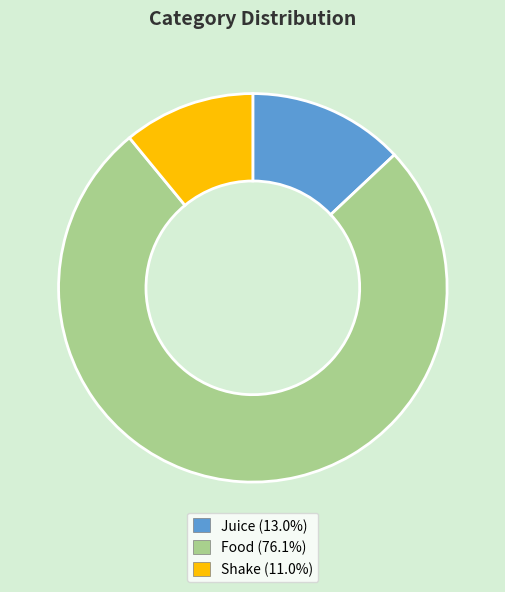

The Food slice represents 89% of the pie. True or false?

False